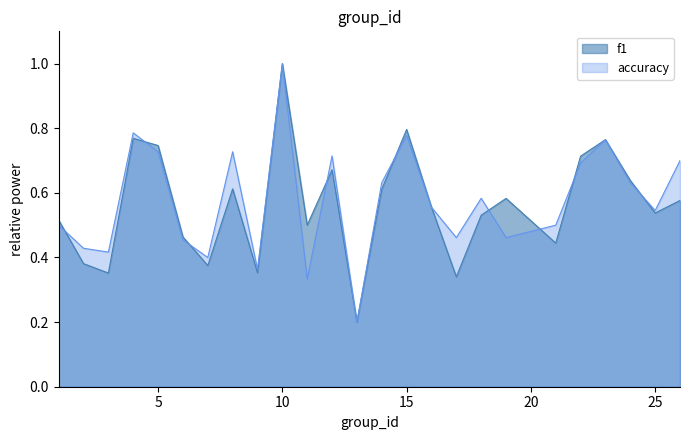

Reading left to right, extract all data points from this chart.

f1: 0.5	0.4	0.4	0.8	0.7	0.5	0.4	0.6	0.4	1.0	0.5	0.7	0.2	0.6	0.8	0.6	0.3	0.5	0.6	0.4	0.7	0.8	0.6	0.5	0.6
accuracy: 0.5	0.4	0.4	0.8	0.7	0.5	0.4	0.7	0.4	1.0	0.3	0.7	0.2	0.6	0.8	0.6	0.5	0.6	0.5	0.5	0.7	0.8	0.6	0.5	0.7